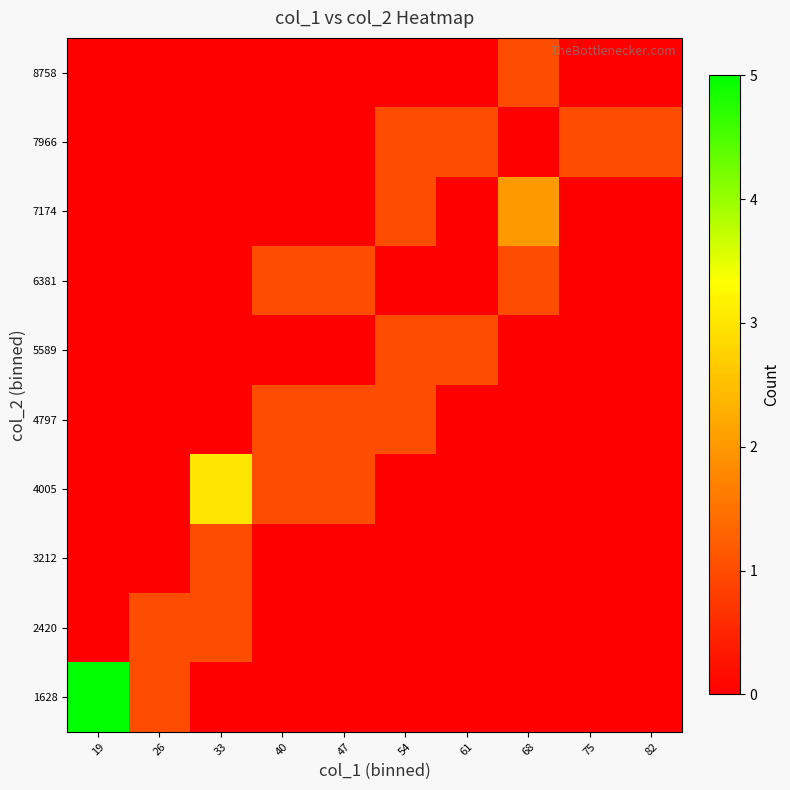

Reading right to left, transcribe all the data shown in this chart.

1628: 82=0	75=0	68=0	61=0	54=0	47=0	40=0	33=0	26=1	19=5
2420: 82=0	75=0	68=0	61=0	54=0	47=0	40=0	33=1	26=1	19=0
3212: 82=0	75=0	68=0	61=0	54=0	47=0	40=0	33=1	26=0	19=0
4005: 82=0	75=0	68=0	61=0	54=0	47=1	40=1	33=3	26=0	19=0
4797: 82=0	75=0	68=0	61=0	54=1	47=1	40=1	33=0	26=0	19=0
5589: 82=0	75=0	68=0	61=1	54=1	47=0	40=0	33=0	26=0	19=0
6381: 82=0	75=0	68=1	61=0	54=0	47=1	40=1	33=0	26=0	19=0
7174: 82=0	75=0	68=2	61=0	54=1	47=0	40=0	33=0	26=0	19=0
7966: 82=1	75=1	68=0	61=1	54=1	47=0	40=0	33=0	26=0	19=0
8758: 82=0	75=0	68=1	61=0	54=0	47=0	40=0	33=0	26=0	19=0